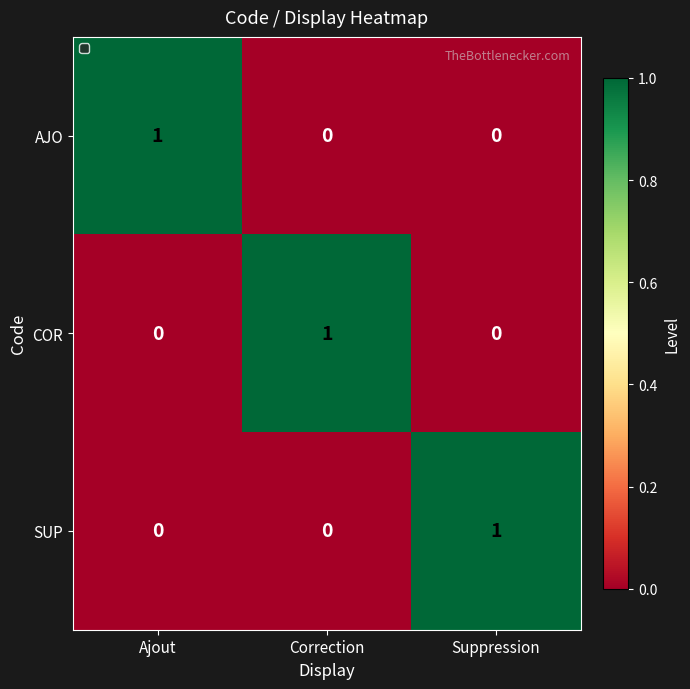

What is the total value across all series at Correction?

1